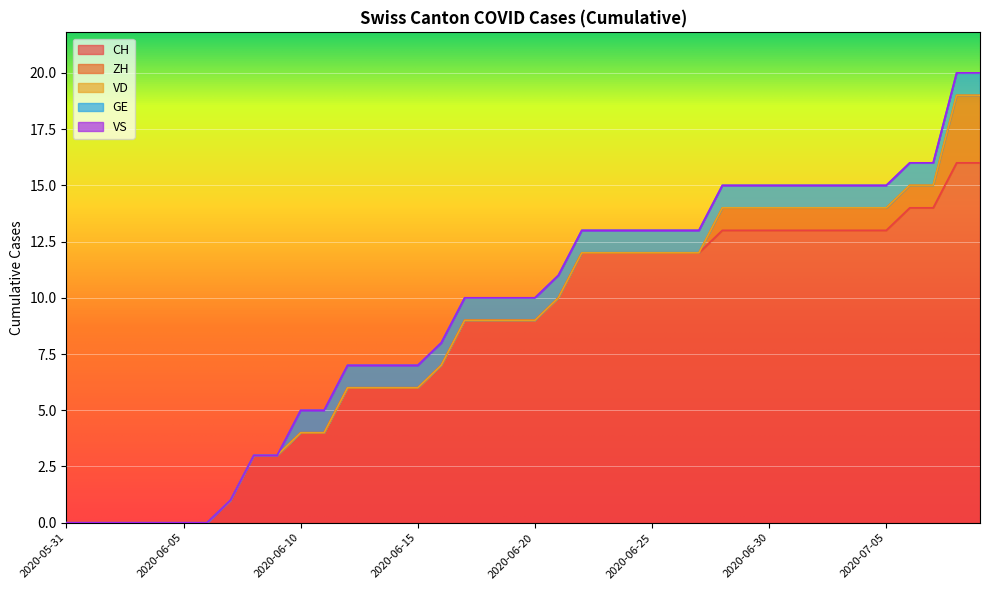

True or false: CH has more than 2 interior local peaks.

False